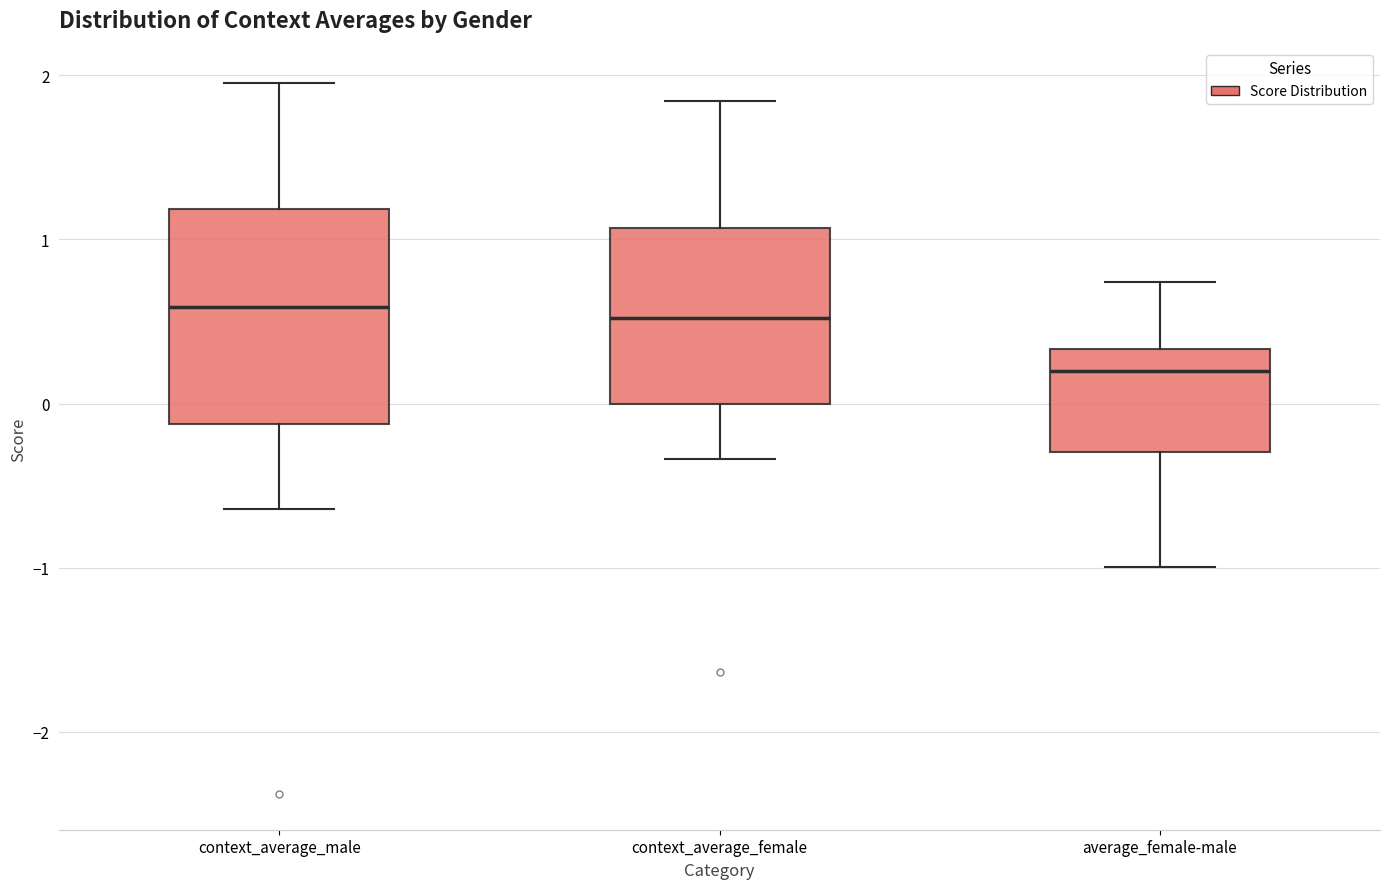

Which box is the tallest, from its lower edge to its upper edge?

context_average_male